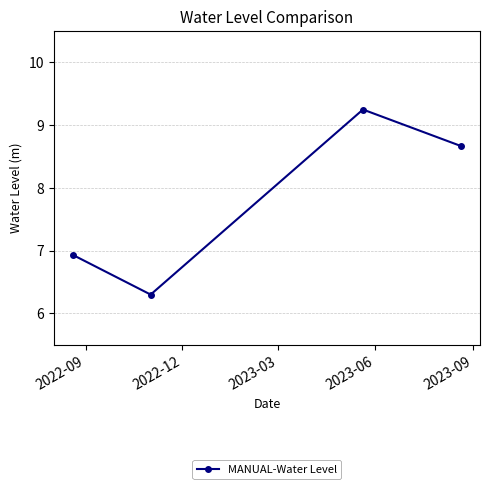

What is the average value?

7.8